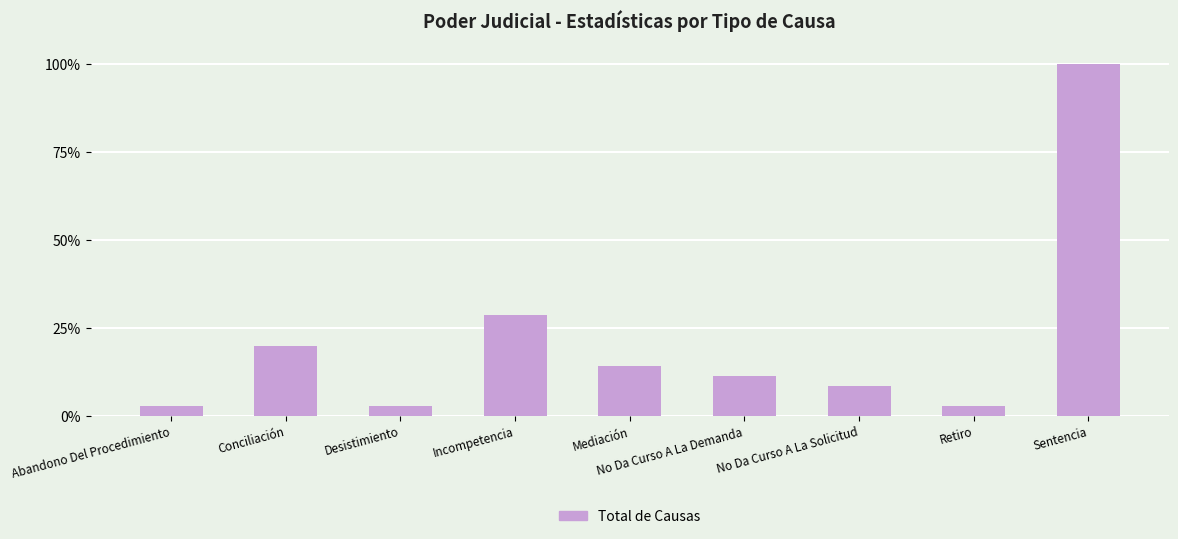

Approximately how many times larger is the value at Mediación compared to Sentencia?

0.1